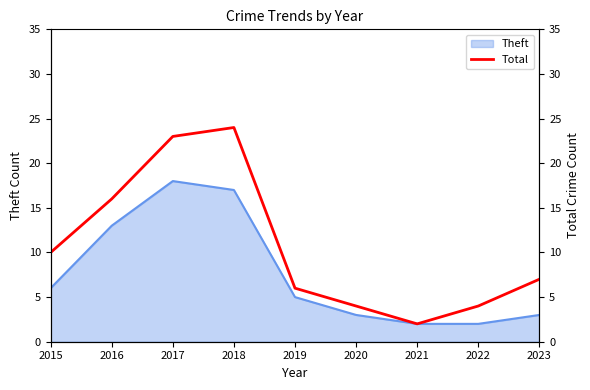

Is it true that Theft equals 2 at 2022?

True